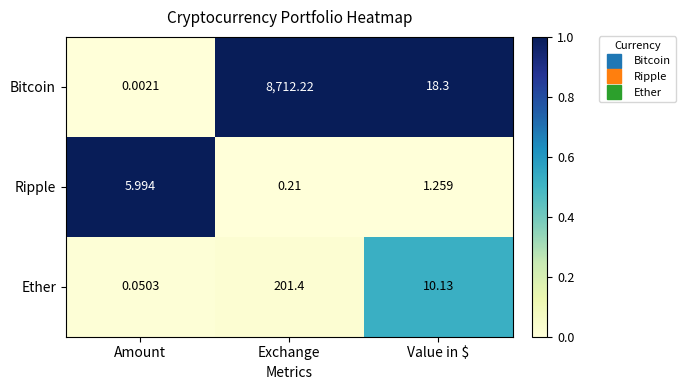

Which series changed the most between Exchange and Value in $?

Bitcoin